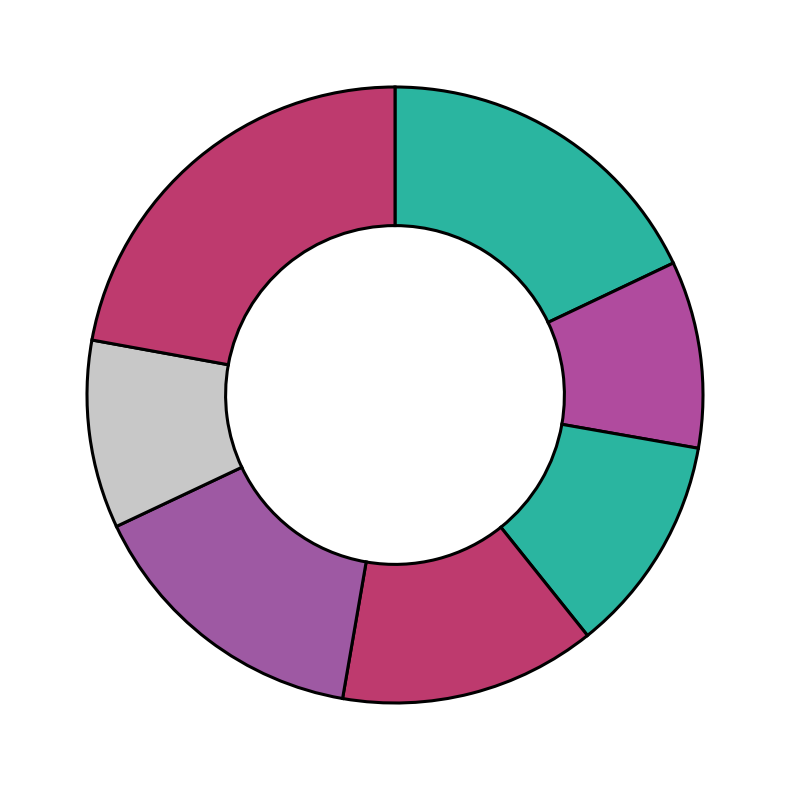

How many slices are in this pie chart?

7